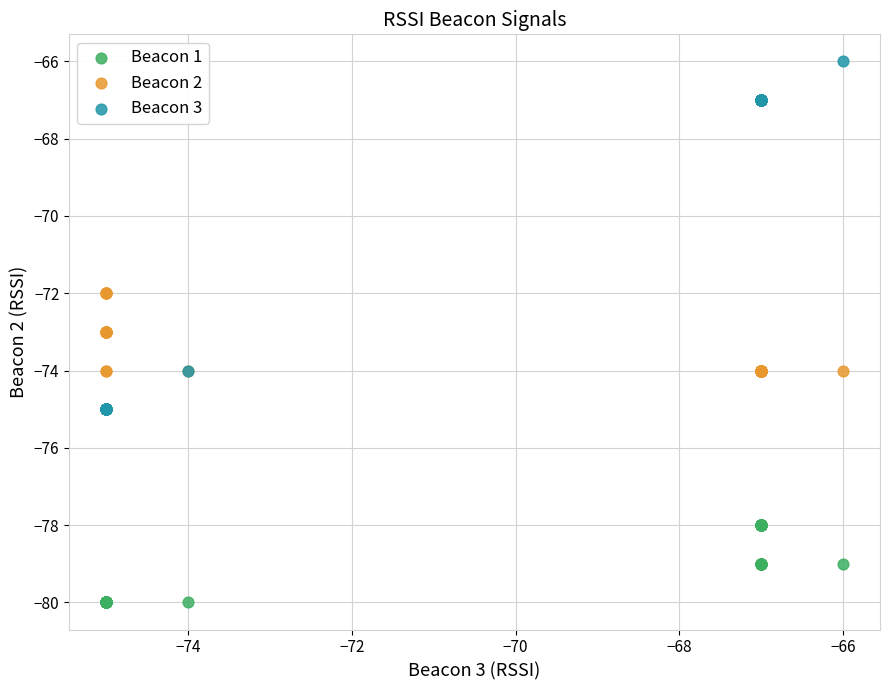

Which series reaches the minimum Y coordinate?

Beacon 1